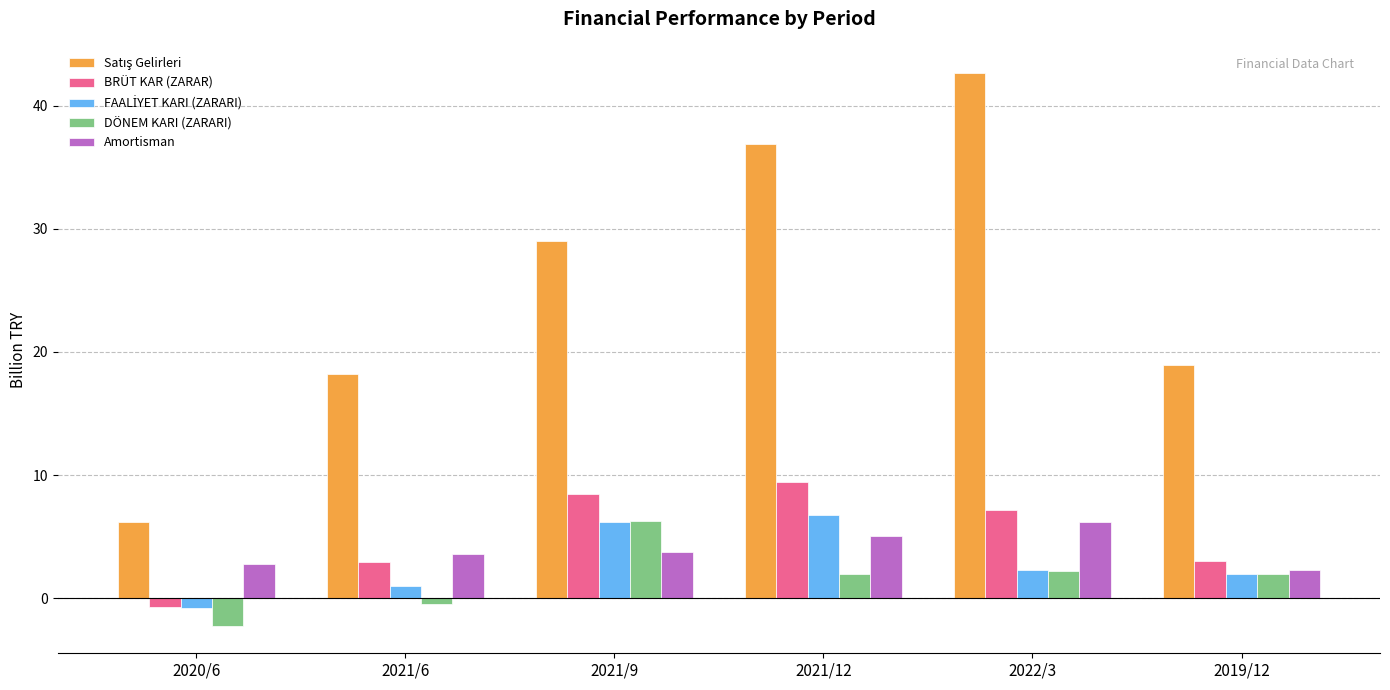

How many bars are there in total?

30